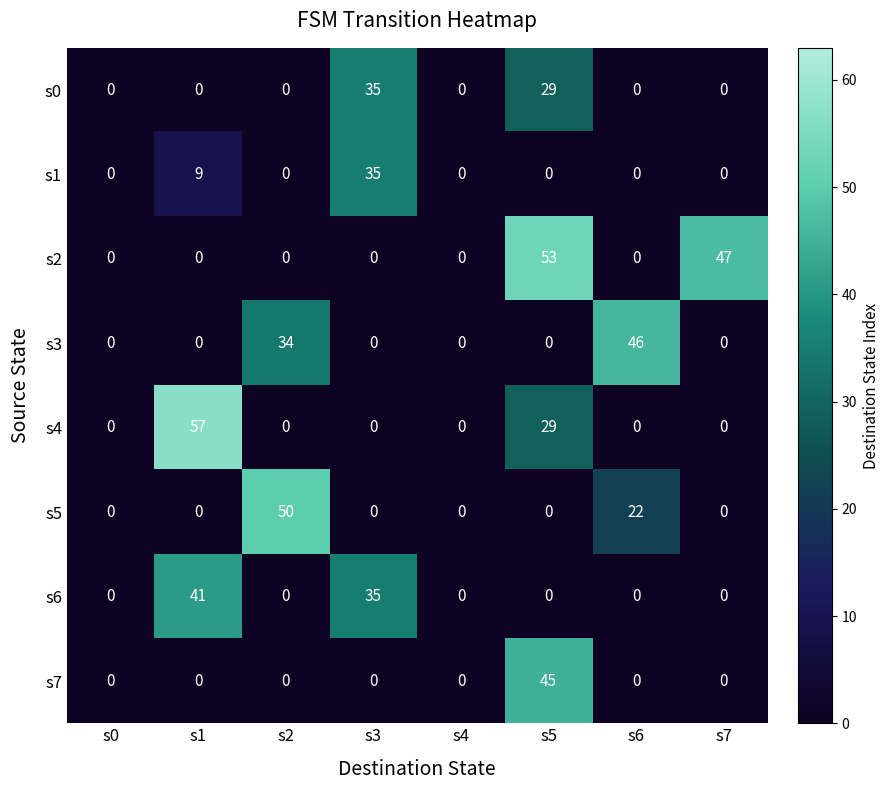

The s0 series shows 0 at s0. True or false?

True